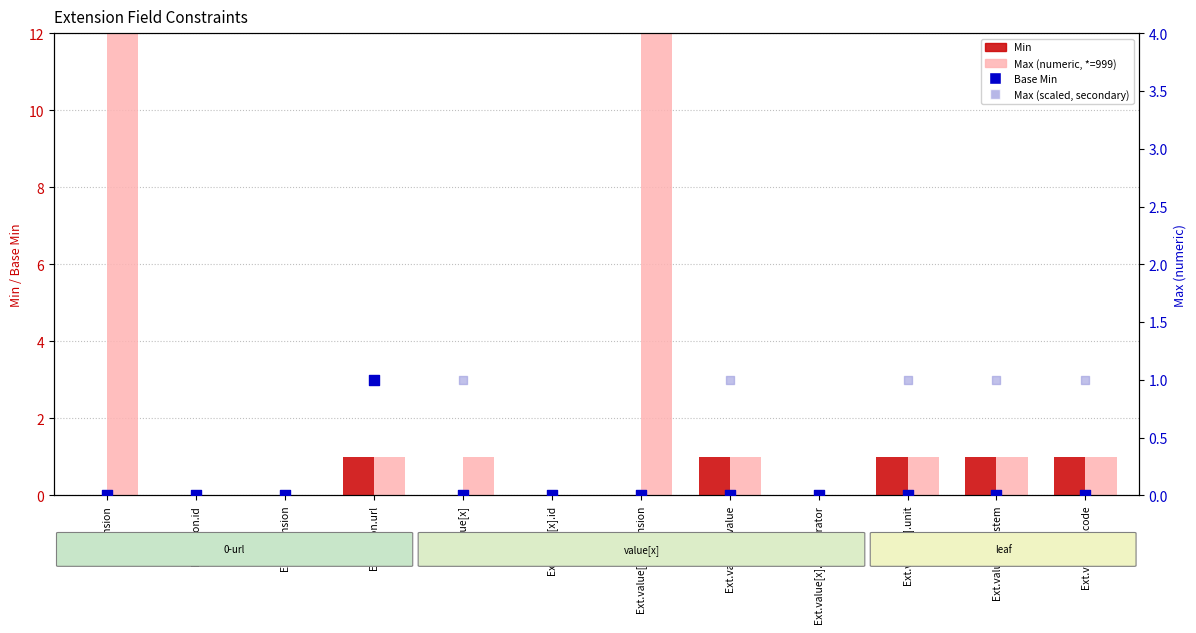

Which series has the largest total across all categories?

Max (numeric, *=999)